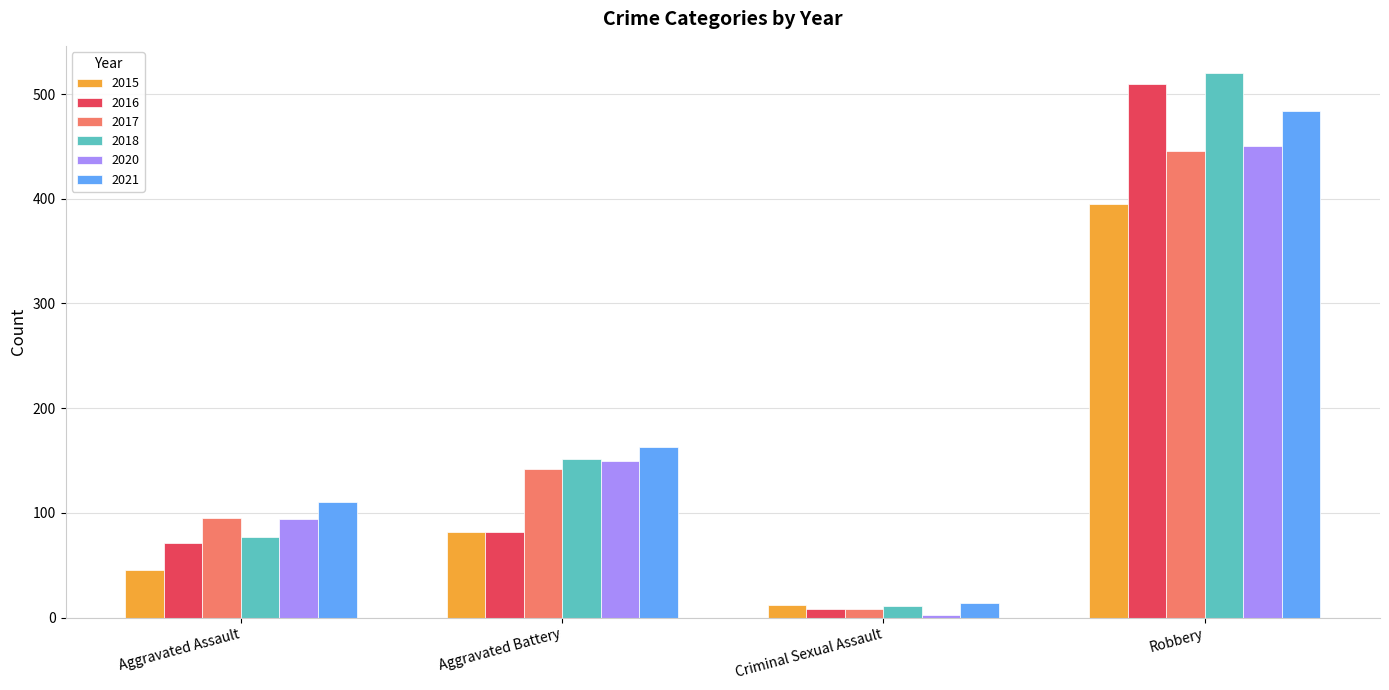

What is the spread (max minus min) of values at Aggravated Battery?

81